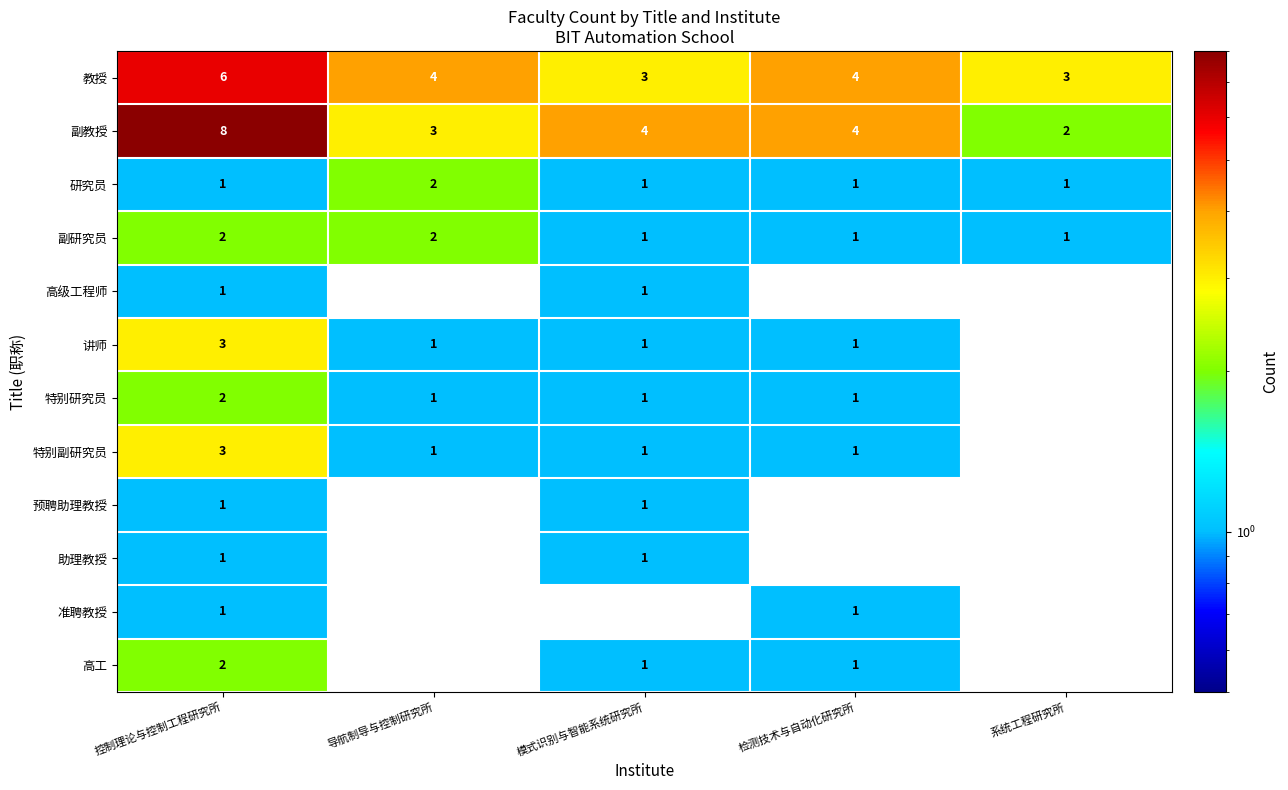

Is it true that 副教授 equals 3.0 at 导航制导与控制研究所?

True